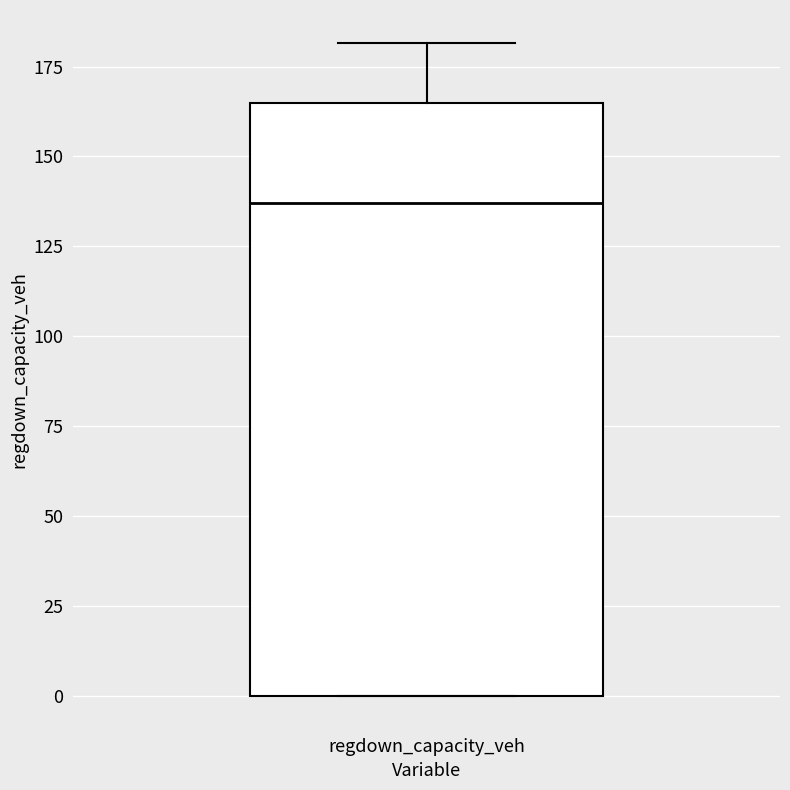

Where is the upper edge of the box for regdown_capacity_veh on the y-axis? The values are not printed on the chart, so give them approximately, as read against the axis.

165